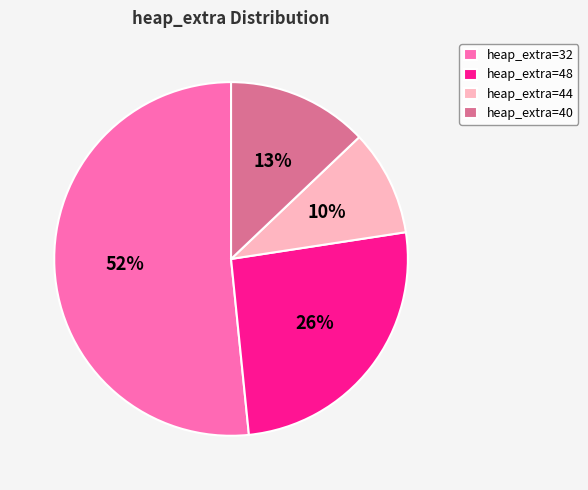

Is there a majority slice in this chart?

Yes